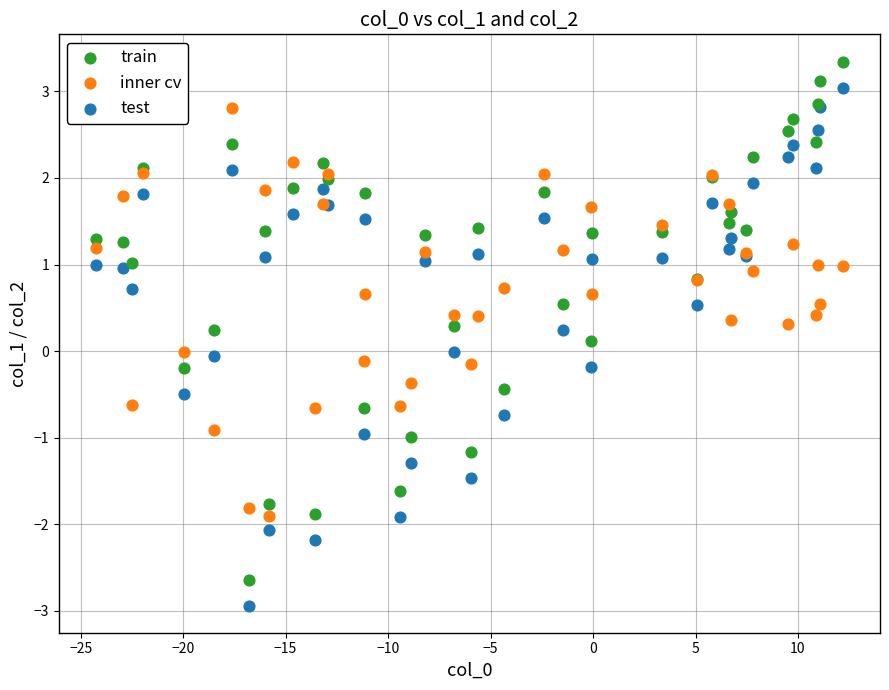

Which series contains the highest Y value?

train